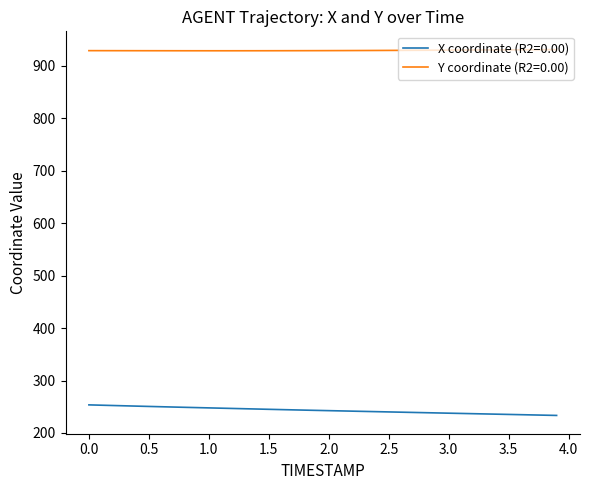

Which series has the largest total across all categories?

Y coordinate (R2=0.00)